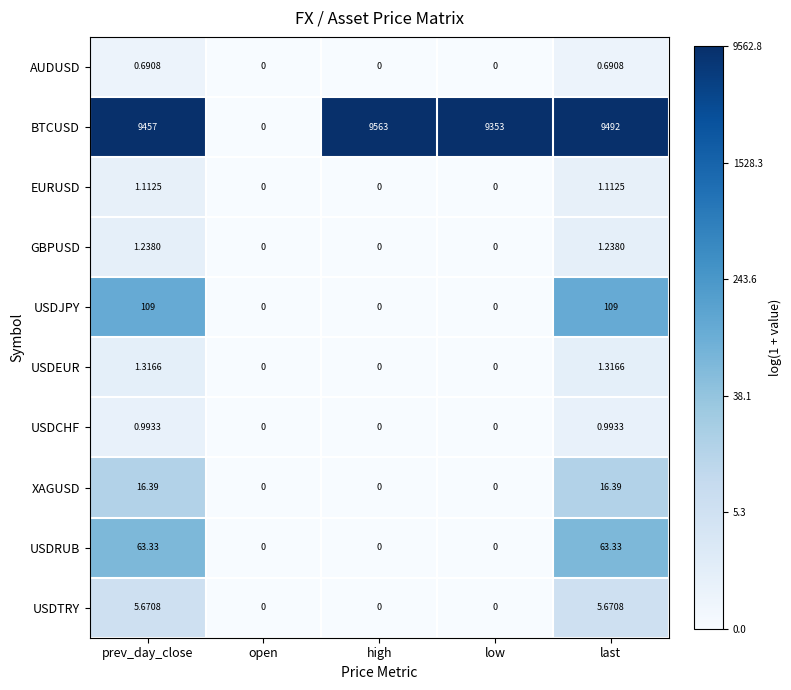

Which series has the widest spread of values?

BTCUSD